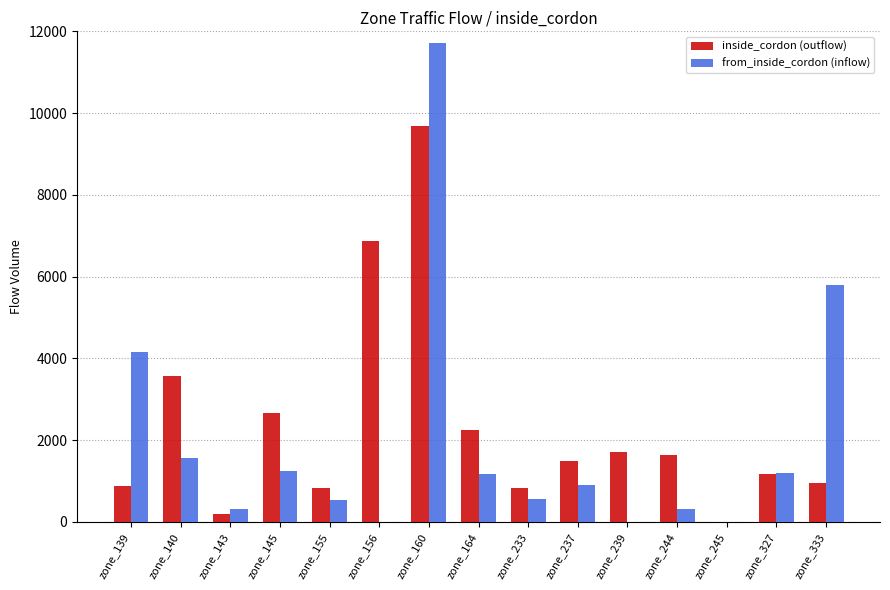

Is the value of from_inside_cordon (inflow) at zone_143 greater than the value of inside_cordon (outflow) at zone_140?

No